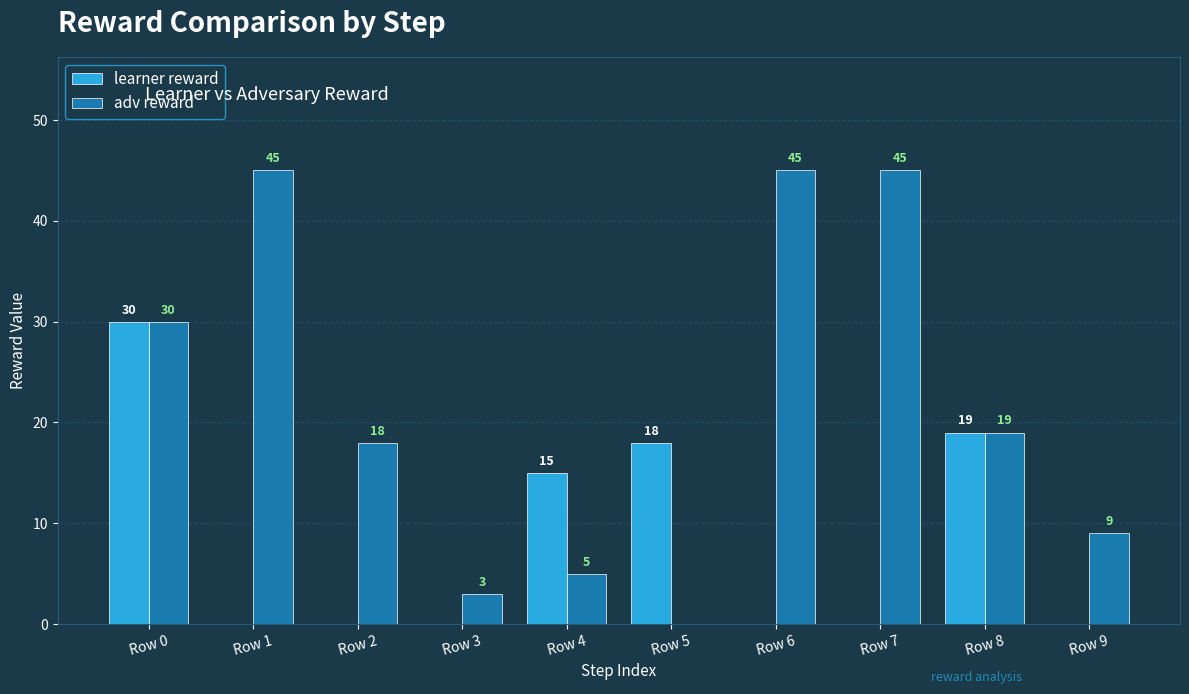

What is the difference between the learner reward values at Row 4 and Row 9?

15